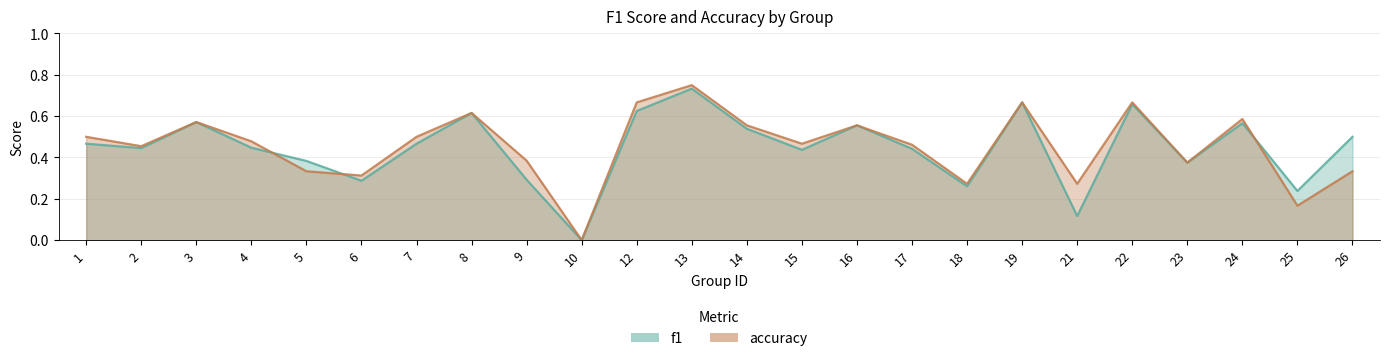

At how many categories does at least one series exceed 0?

23